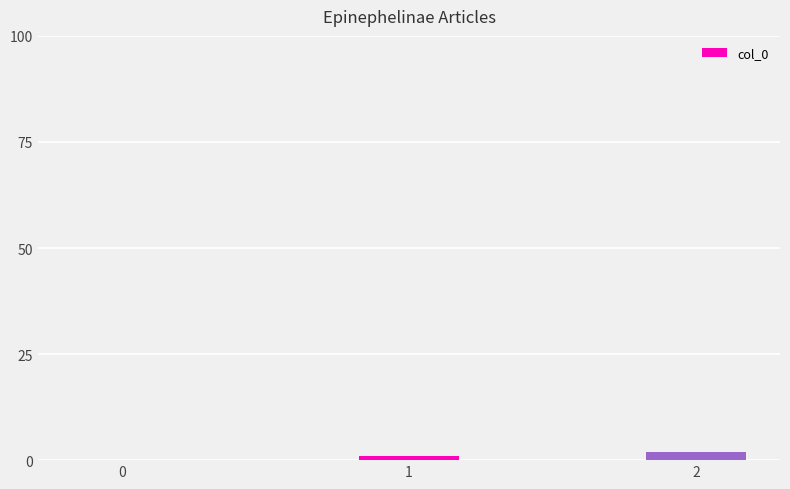

What is the approximate value at 1?

1